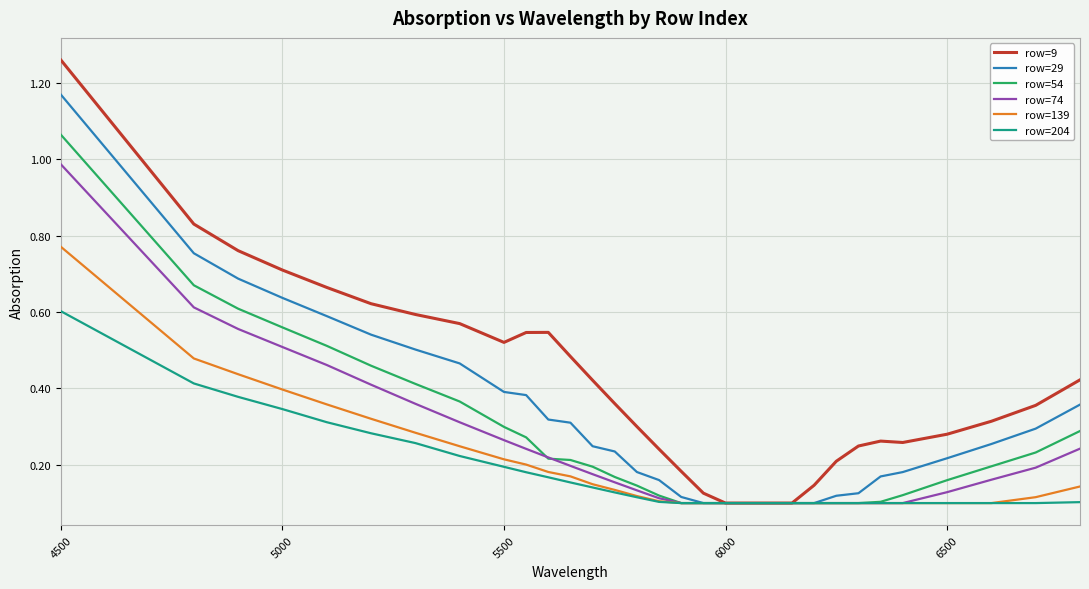

Which series has the largest total across all categories?

row=9